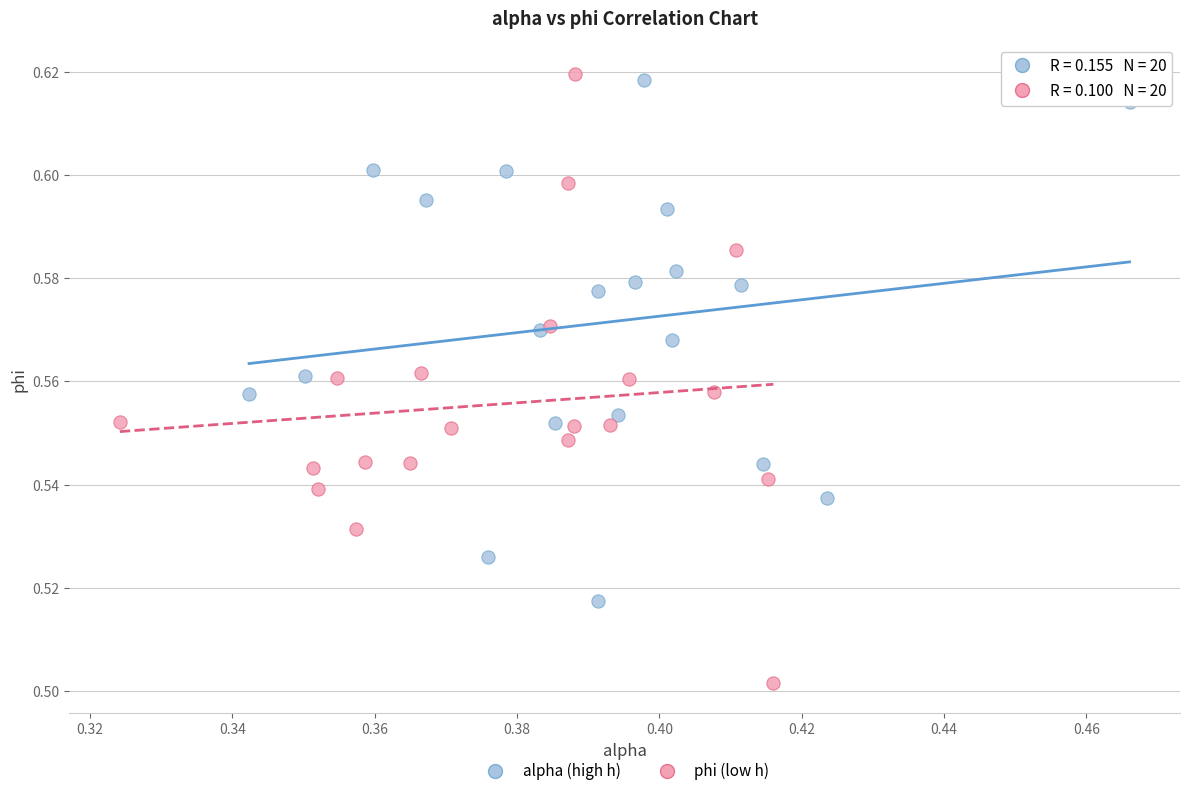

Which series has the largest Y range (max minus min)?

phi (low h)